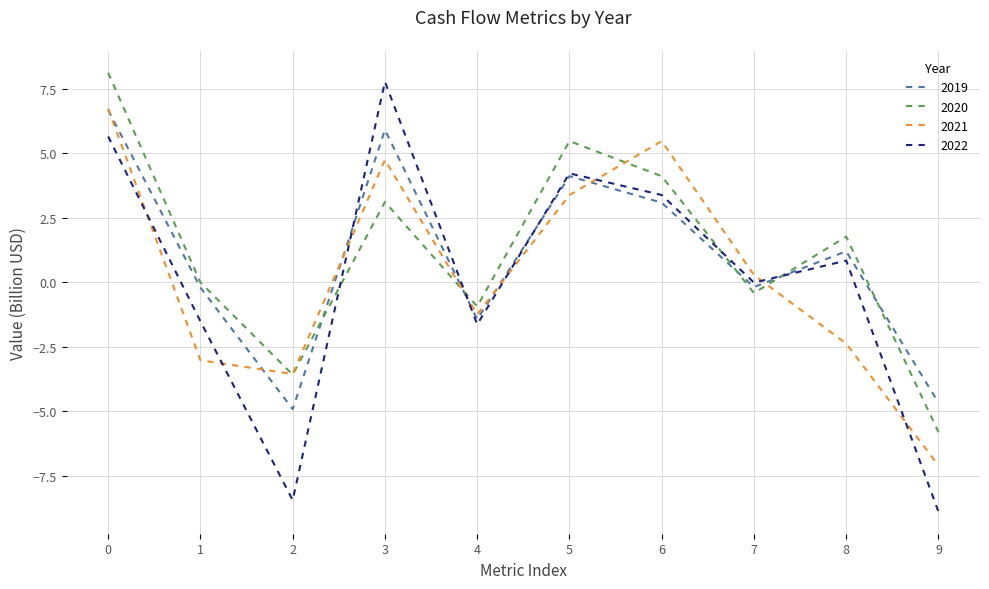

At how many categories does at least one series exceed -7?

10